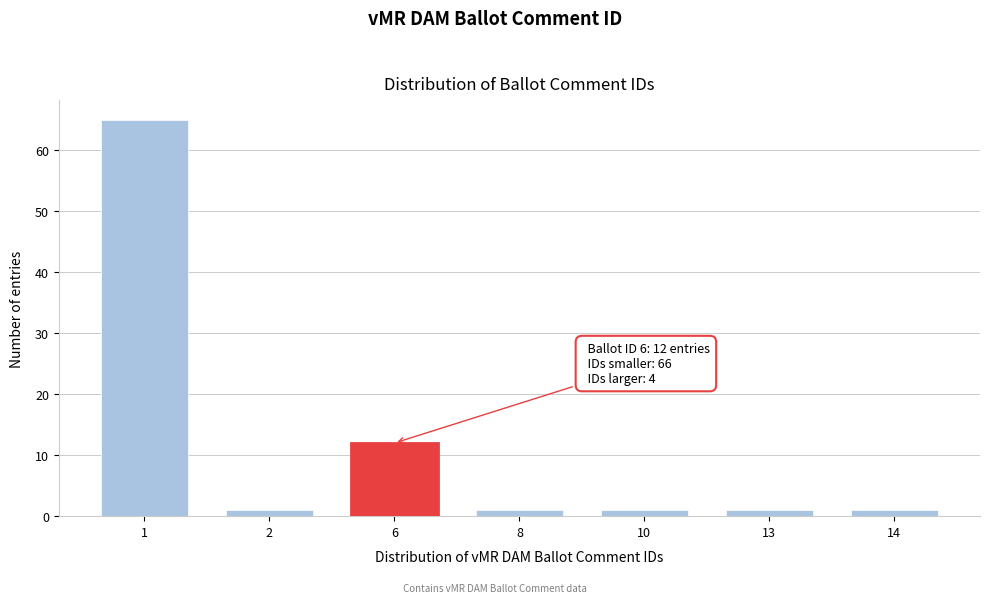

Reading left to right, extract all data points from this chart.

65	1	12	1	1	1	1